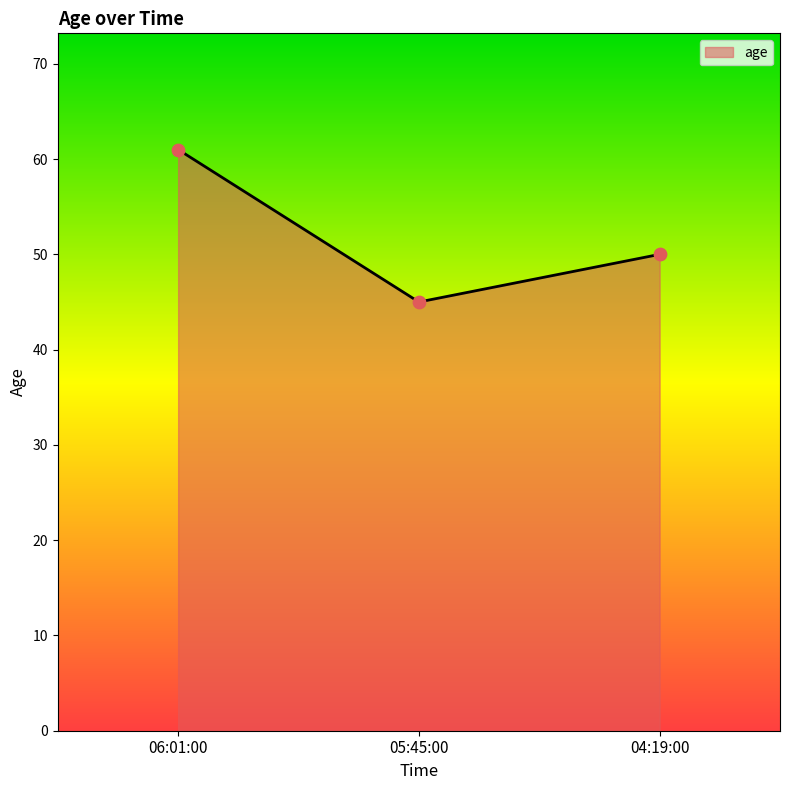

What is the change in value from 05:45:00 to 04:19:00?

+5